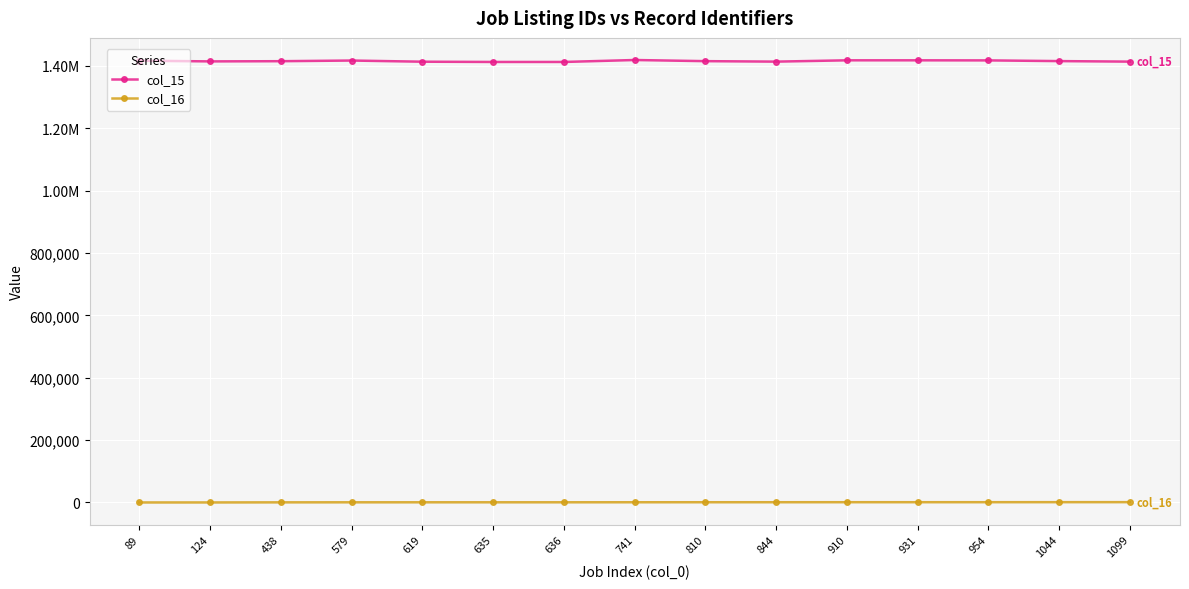

Reading right to left, list all the values displayed in this chart.

col_15: 1413146	1414834	1417090	1417347	1417358	1413149	1414680	1418333	1412070	1412081	1412910	1416646	1414524	1413897	1416181
col_16: 1099	1044	954	931	910	844	810	741	636	635	619	579	438	124	89